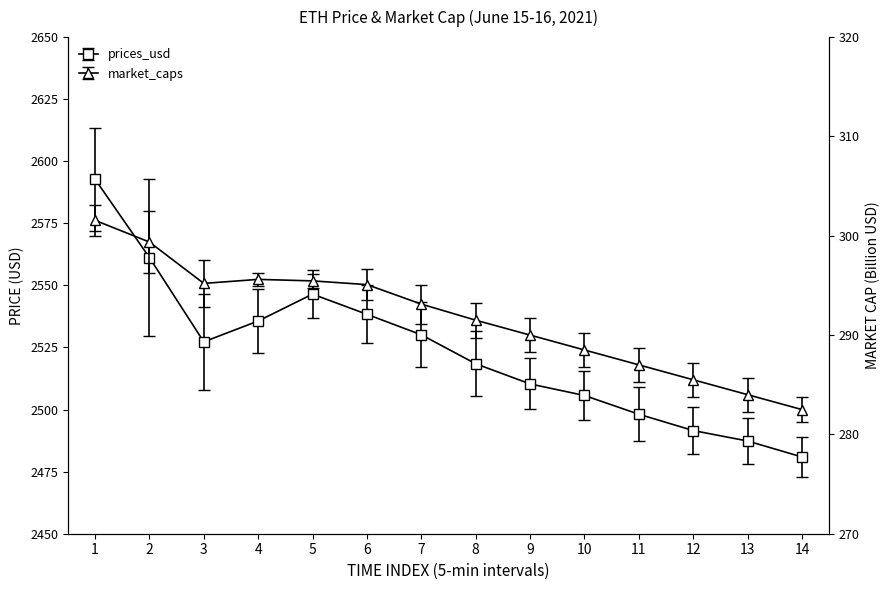

The value of market_caps at 7 is 293.1. True or false?

True